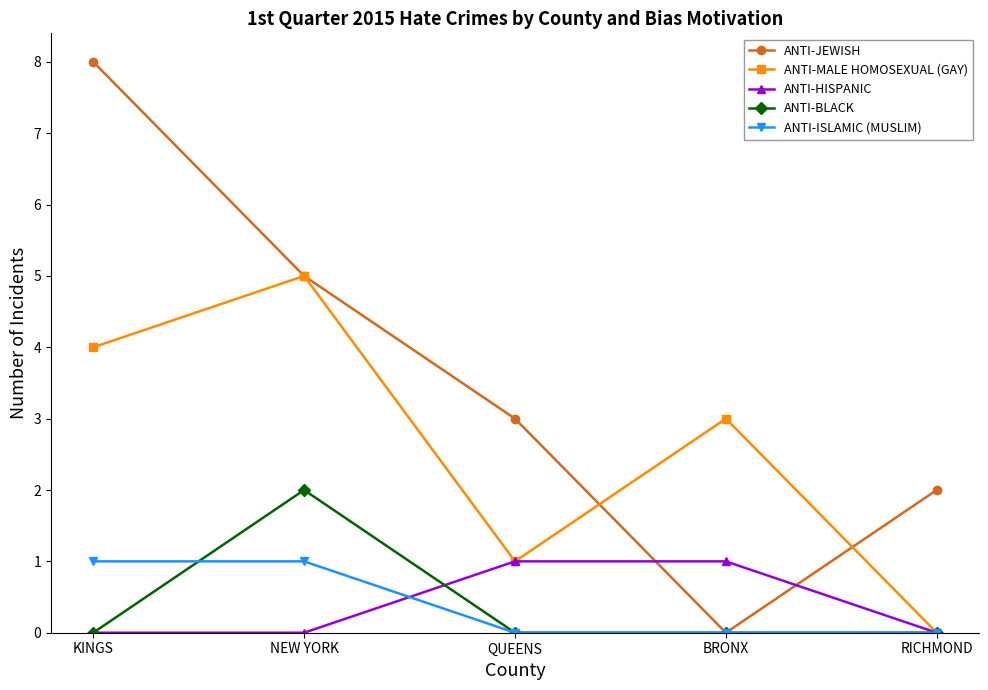

What is the difference between the ANTI-ISLAMIC (MUSLIM) values at RICHMOND and NEW YORK?

1